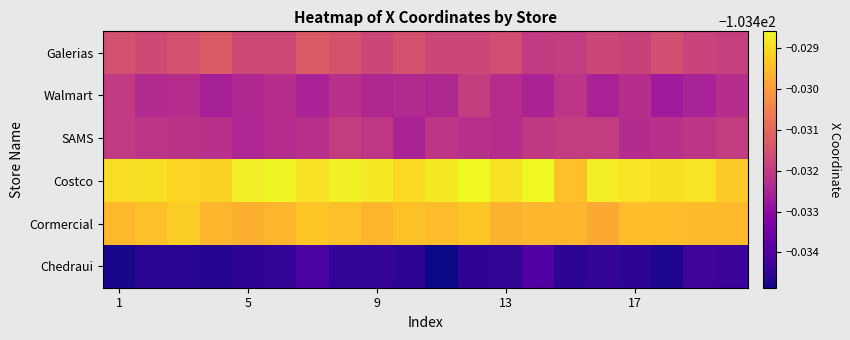

At which category is the sum across all series the highest?

7